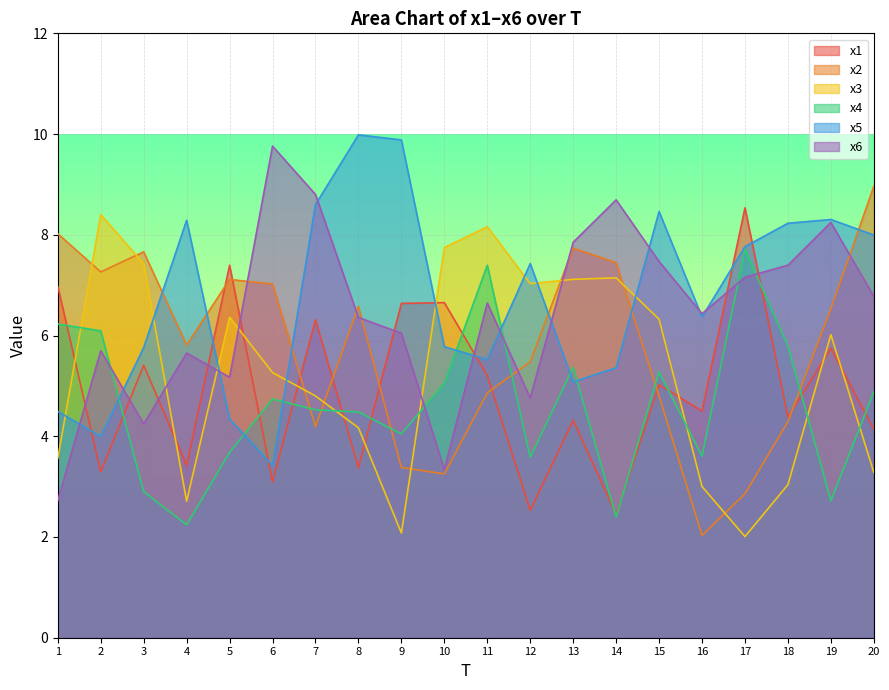

How many intersections are there between x6 and x1?

9